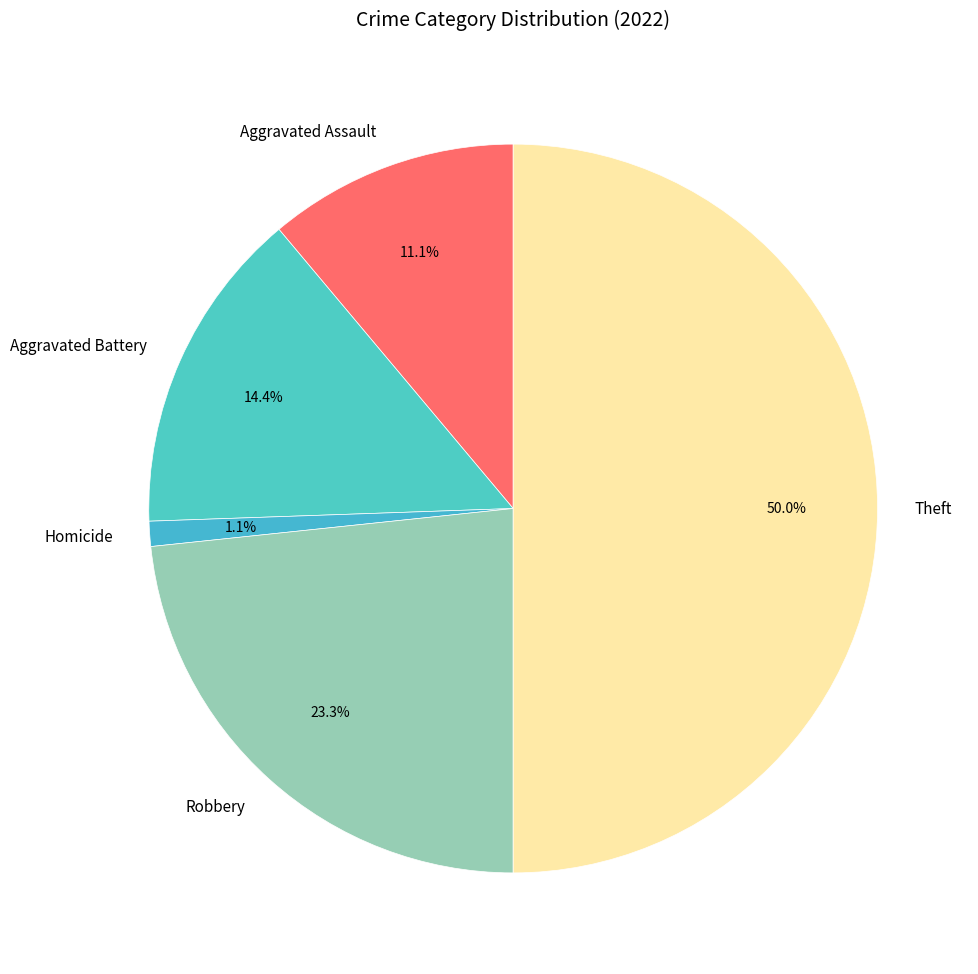

Is Robbery the majority of the pie?

No